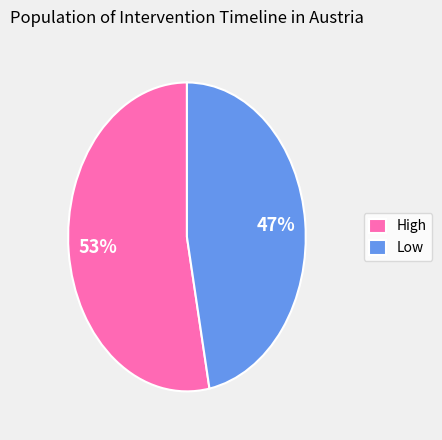

The Low slice represents 53% of the pie. True or false?

False